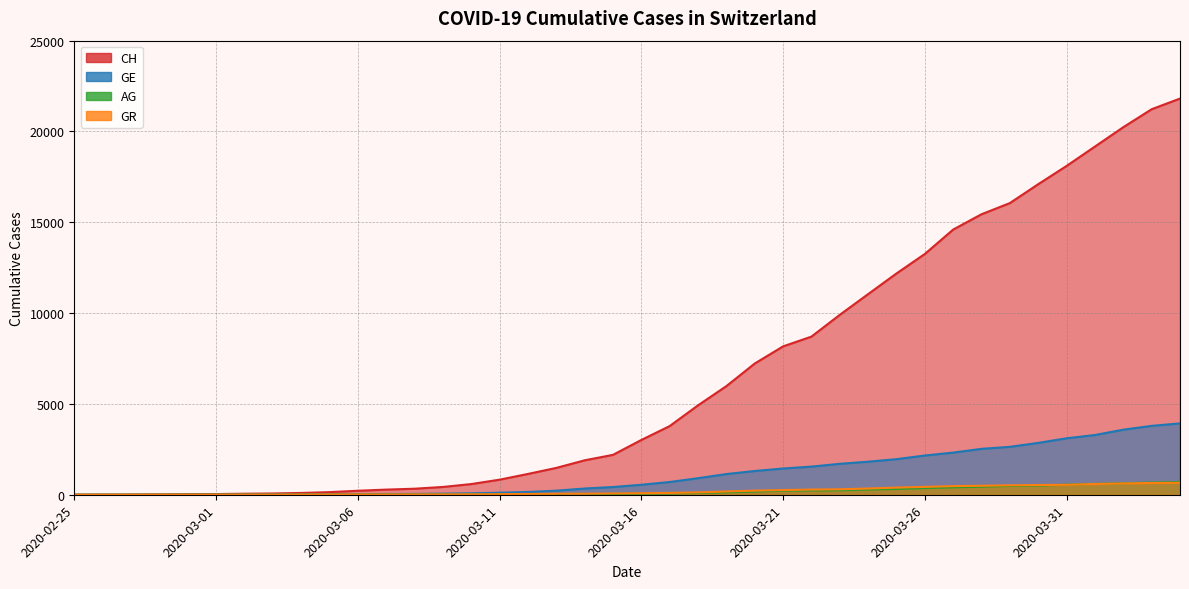

Which series has the largest range (max minus min)?

CH